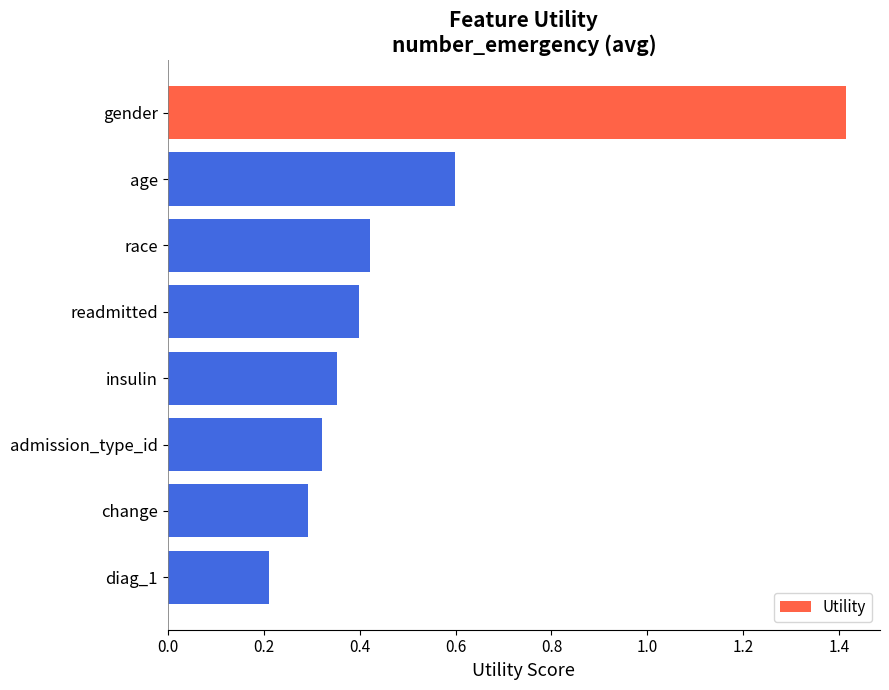

Where is the data nearest to the value 0?

diag_1